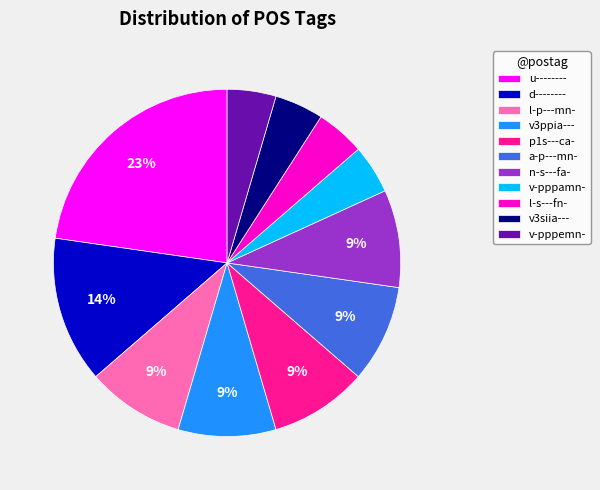

Is the sum of v-pppamn- and n-s---fa- greater than half?

No